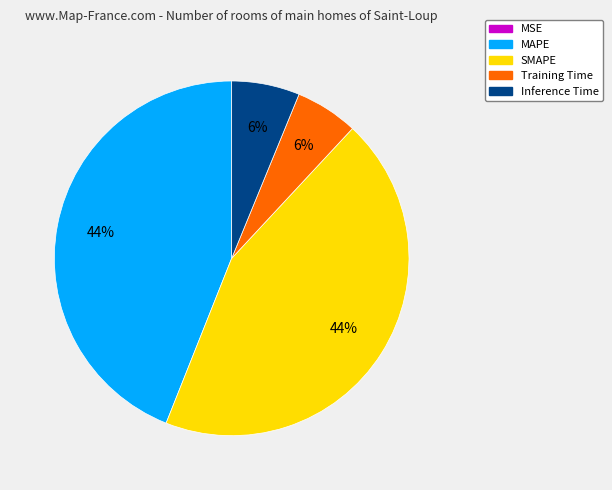

To the nearest percent, what percentage of the pie is SMAPE?

44%